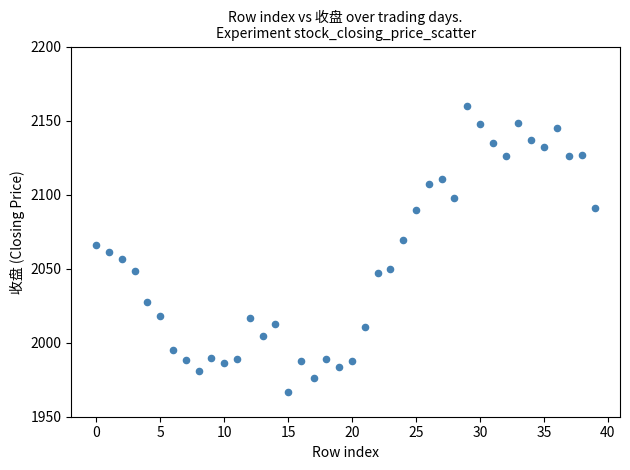

Count the number of points in this scatter plot.

40